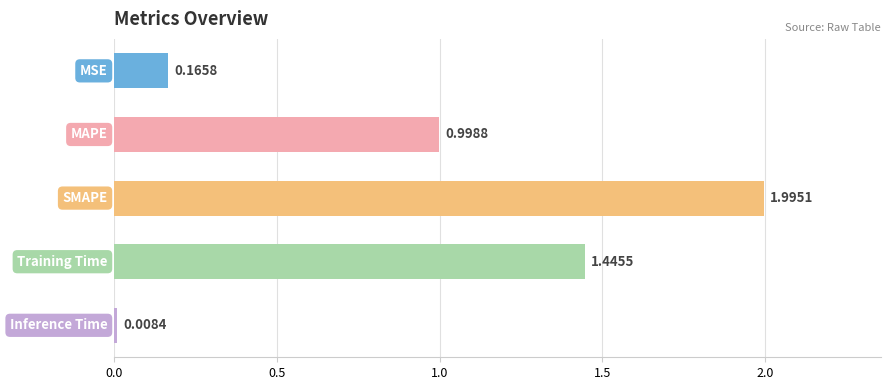

What is the sum of all values?

4.6